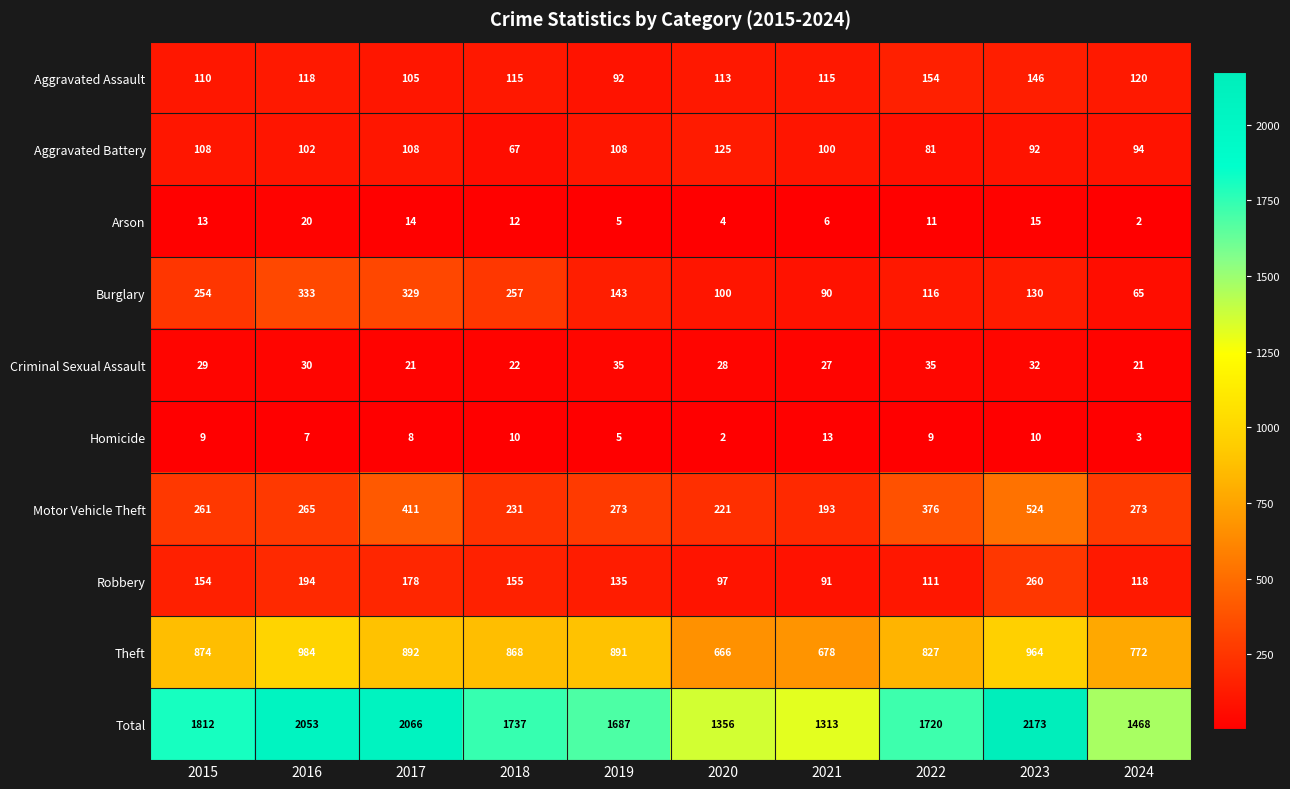

At which category is the sum across all series the highest?

2023